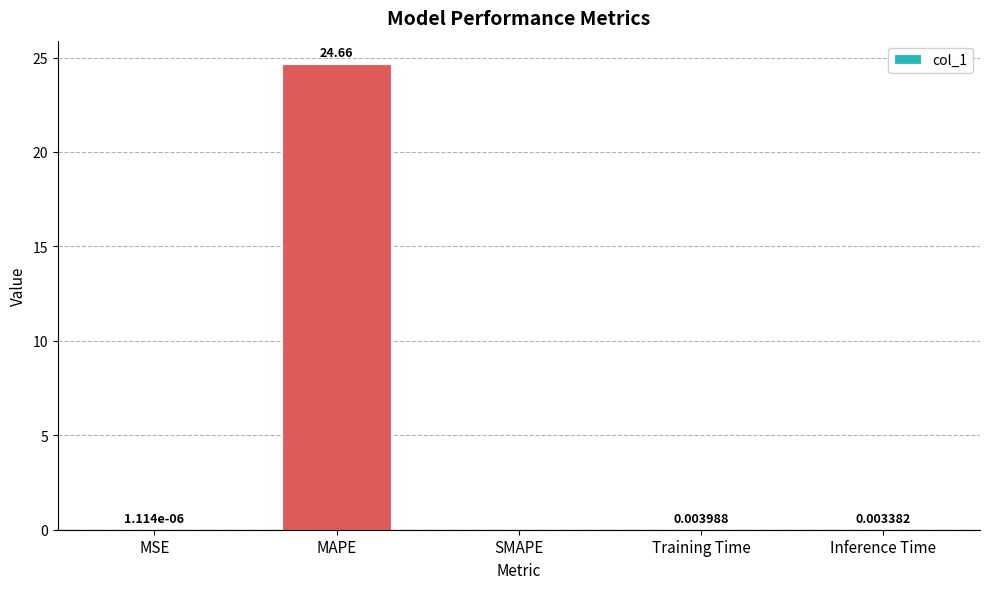

The chart shows a value of 0.0 at Inference Time. True or false?

True